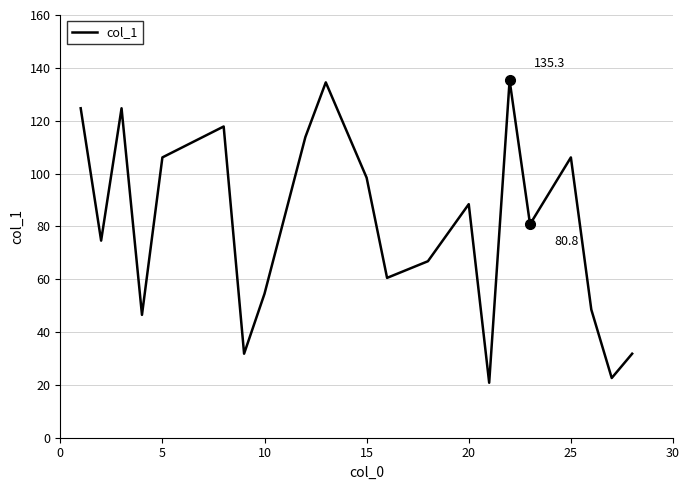

How many distinct data groups are displayed?

1